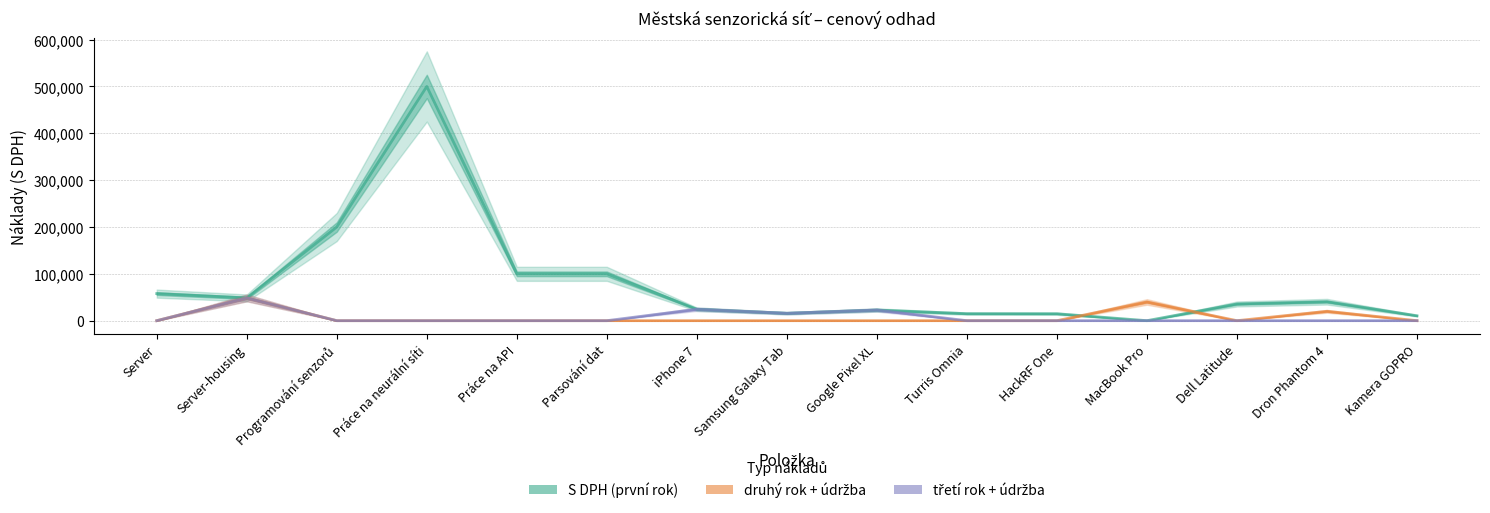

Where is the first local minimum for druhý rok + údržba?

Dell Latitude